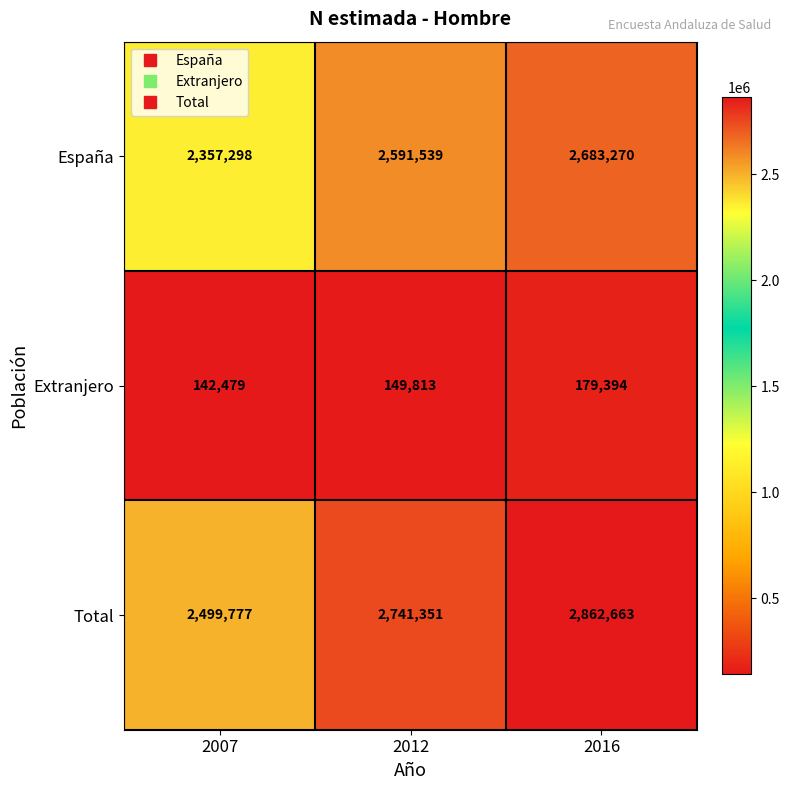

What is the difference between the highest and lowest values at 2016?

2683269